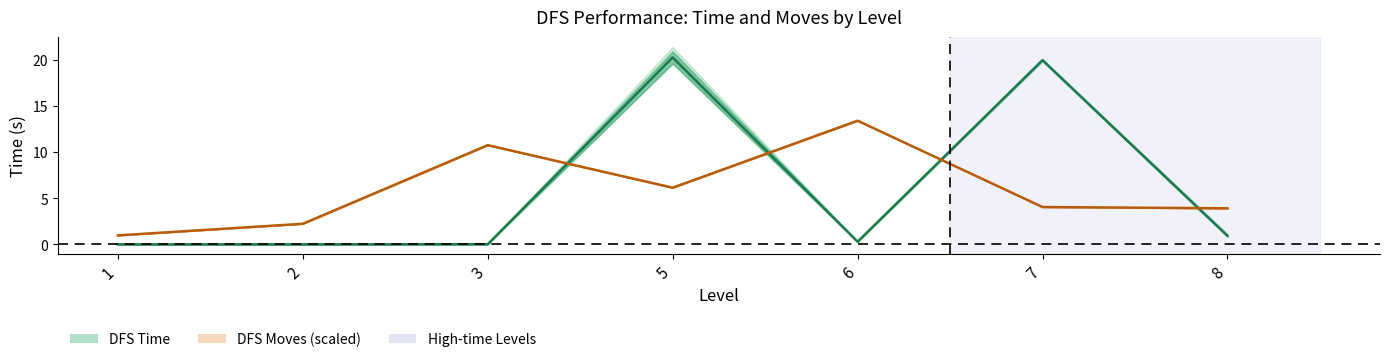

The value of DFS Moves Average (scaled) at 3 is 10.8. True or false?

True